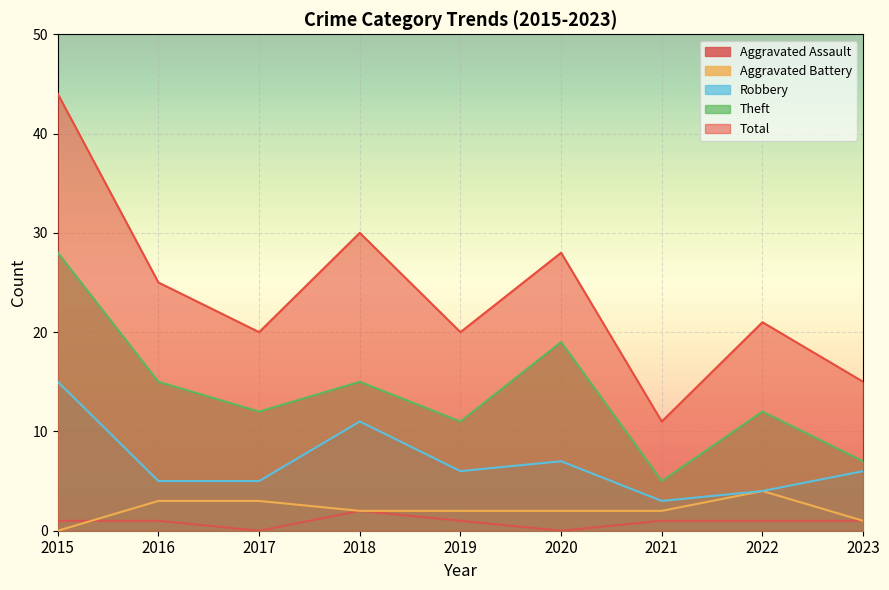

How many interior local peaks does the Aggravated Battery series have?

1